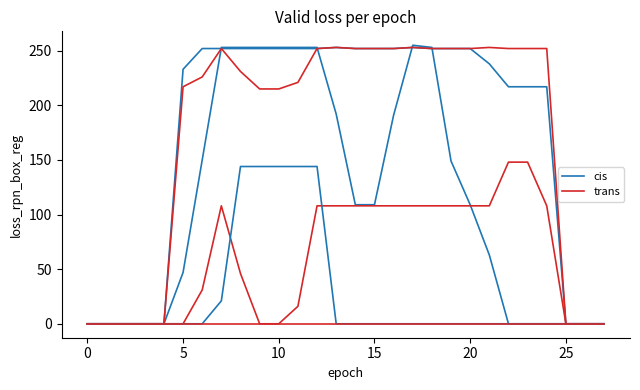

True or false: trans has more than 0 interior local peaks.

True